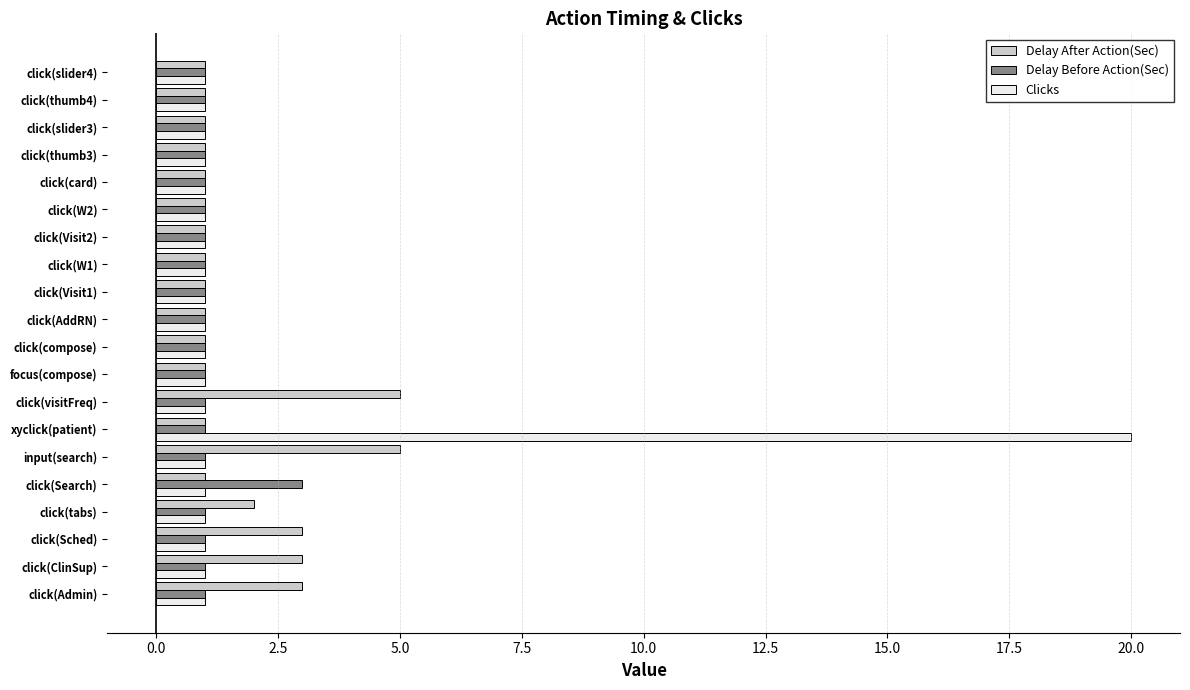

The Clicks series shows 1 at click(W2). True or false?

True